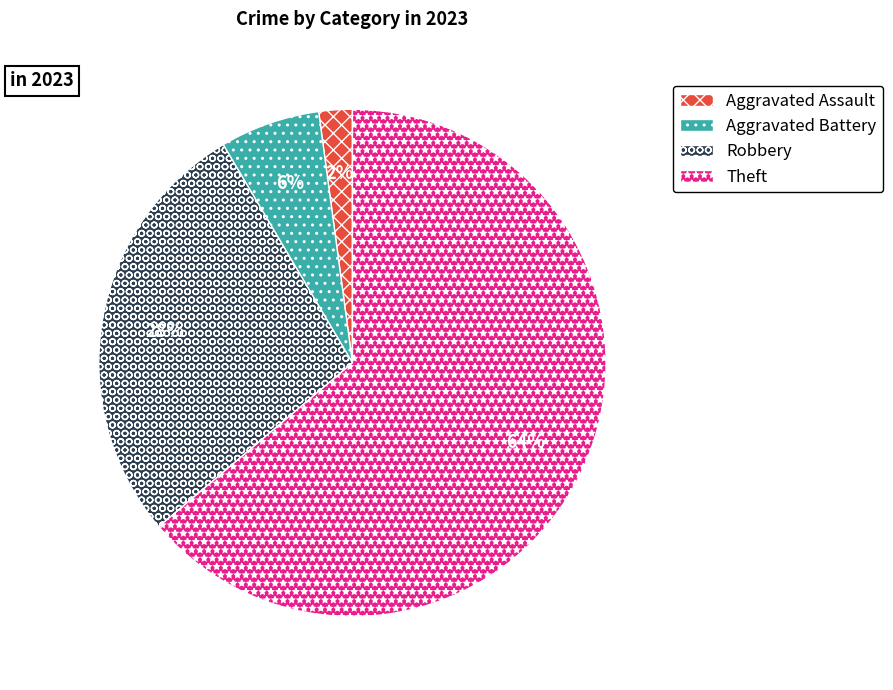

To the nearest percent, what is the difference between the largest and smallest slice percentages?

62%